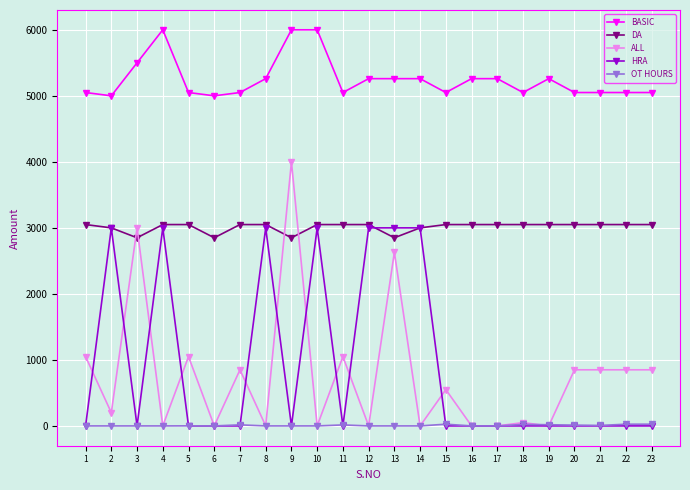

At how many categories does at least one series exceed 5161?

11